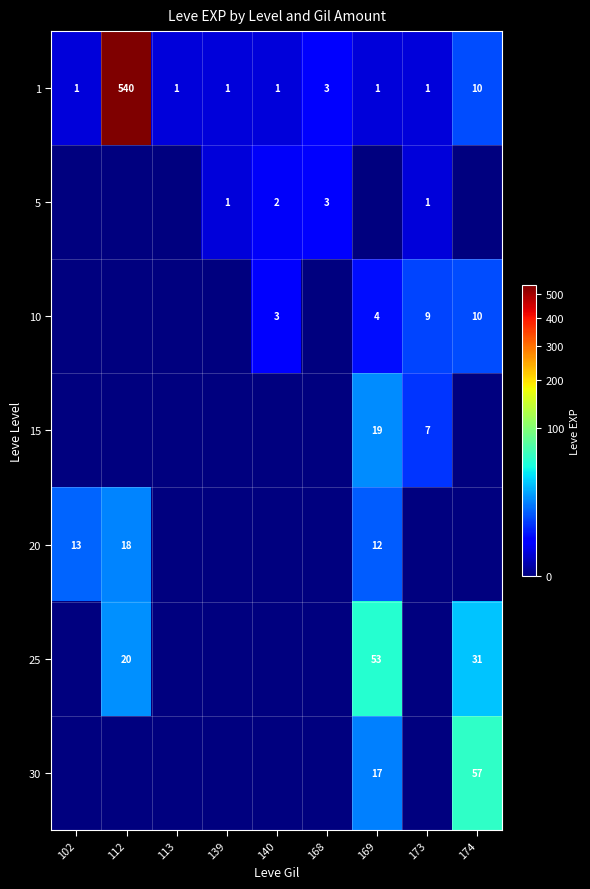

Is it true that 1 equals 0 at 140?

False